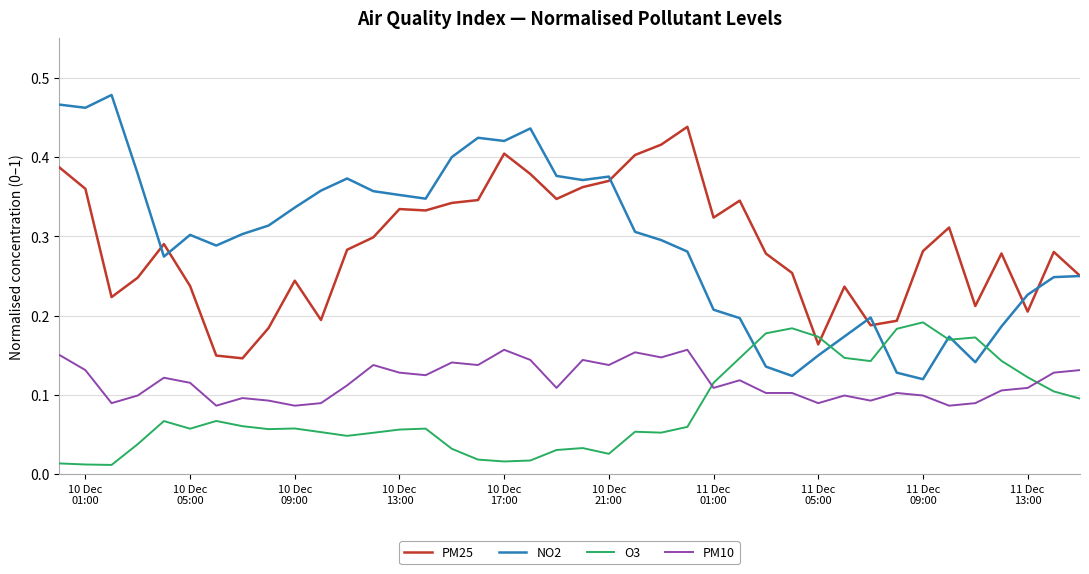

True or false: PM10 has more than 2 interior local peaks.

True